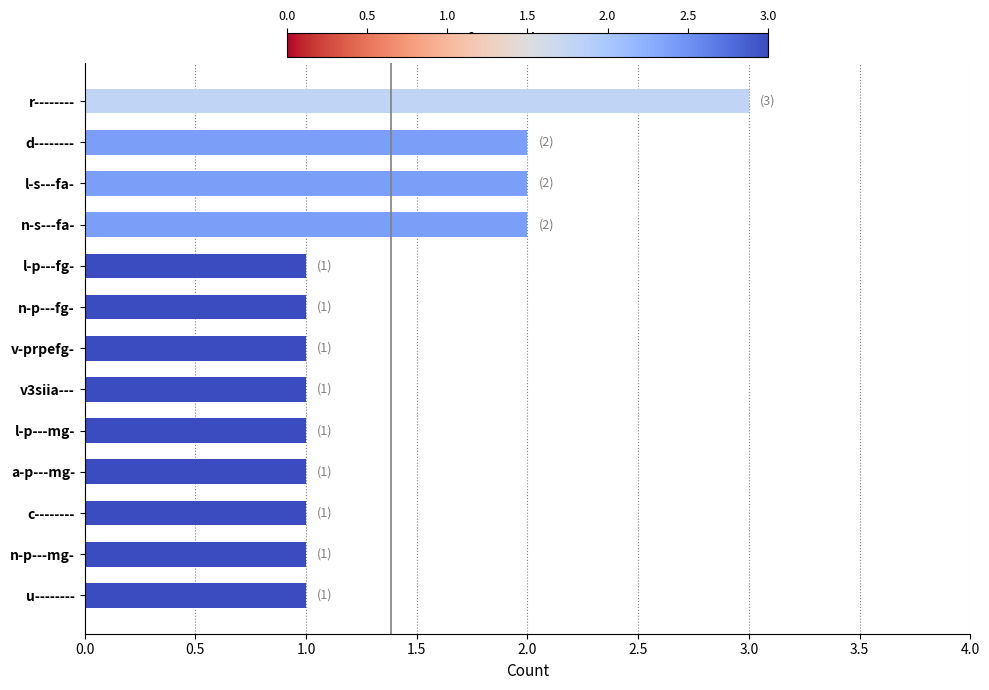

The chart shows a value of 1 at l-p---mg-. True or false?

True